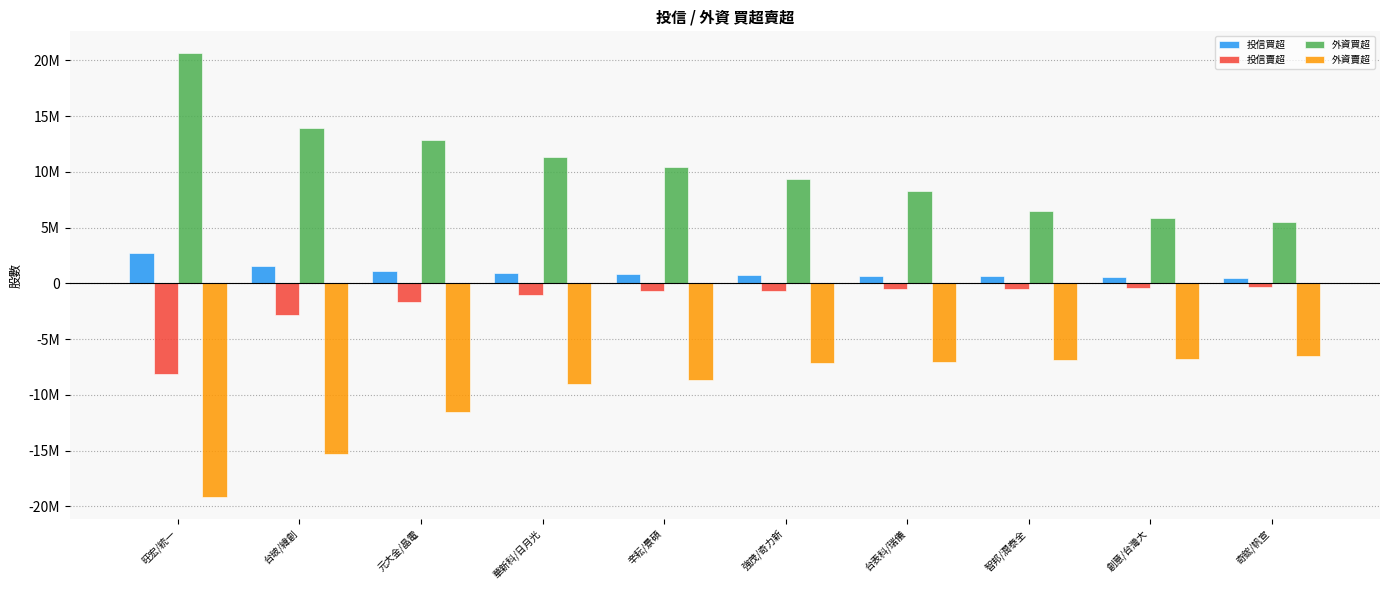

Are the bars grouped side by side (vs. stacked)?

Yes